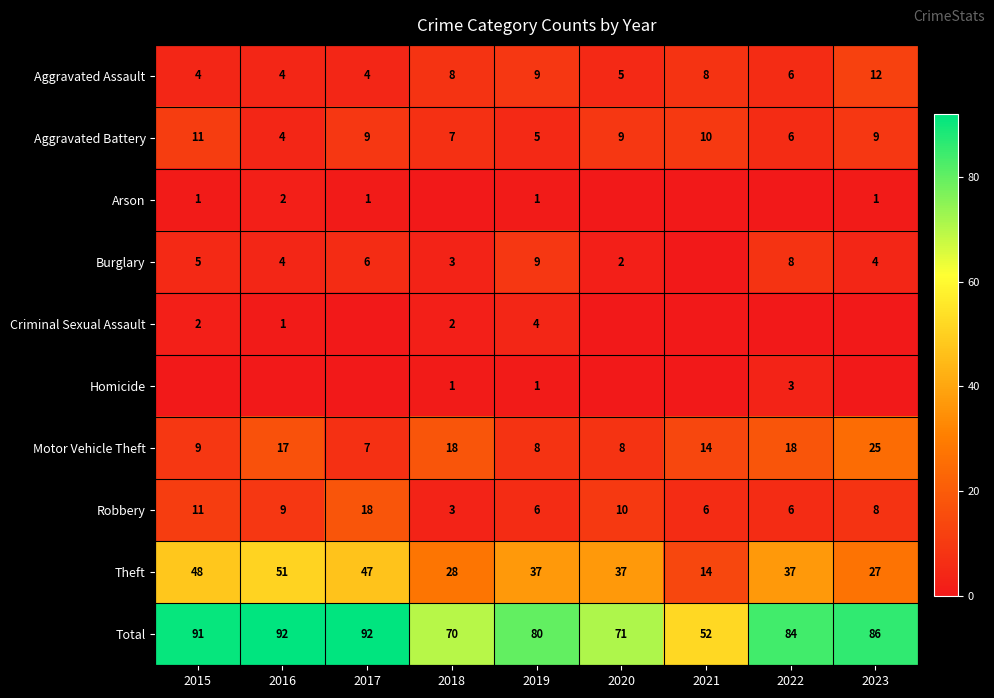

What is the total value across all series at 2020?

142